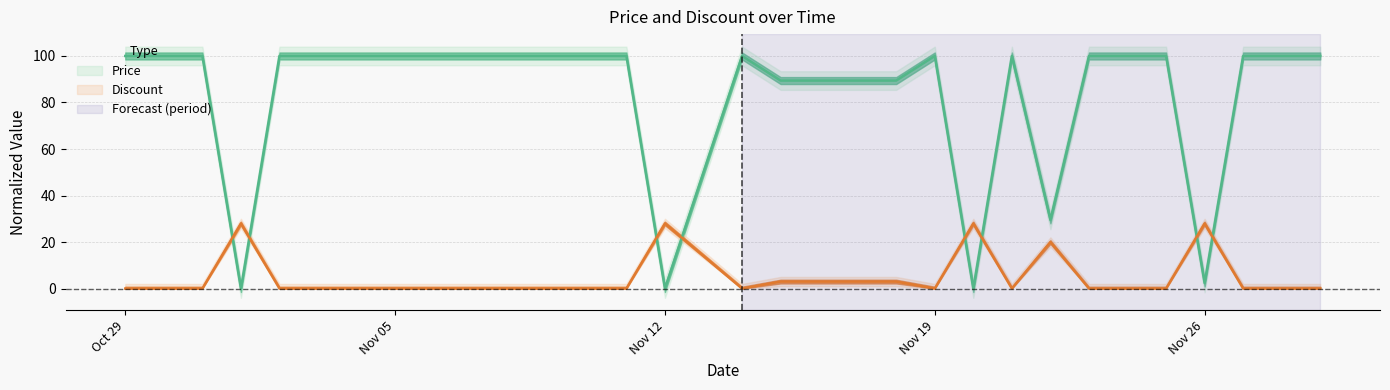

How many data points in Price are less than 100?

9